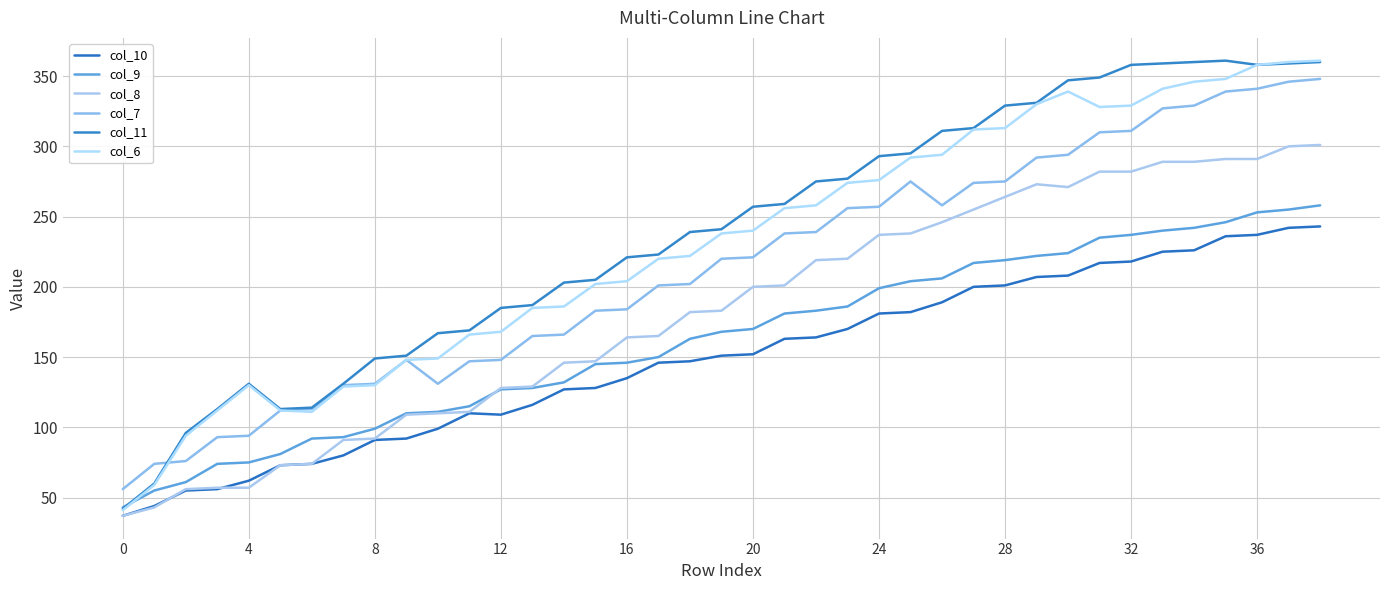

Count the number of categories in the chart.

39